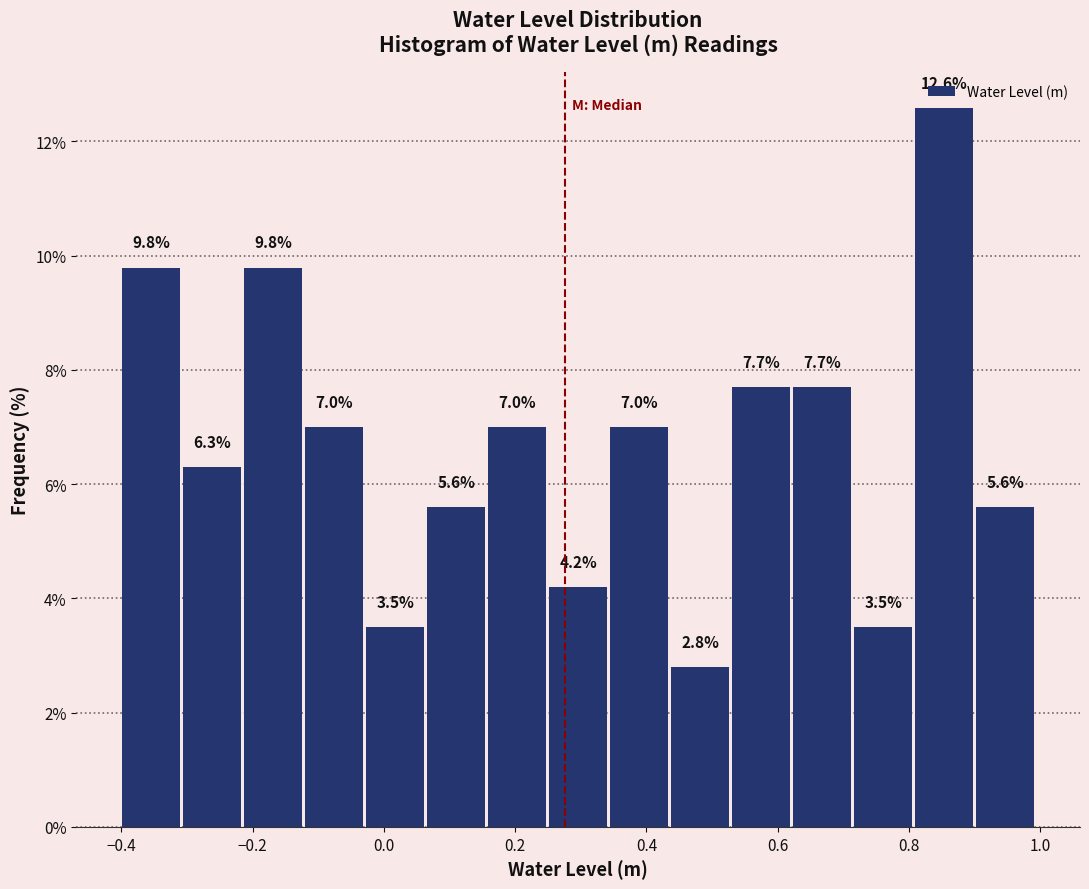

Which range on the x-axis has the tallest bar?

0.80 to 0.90